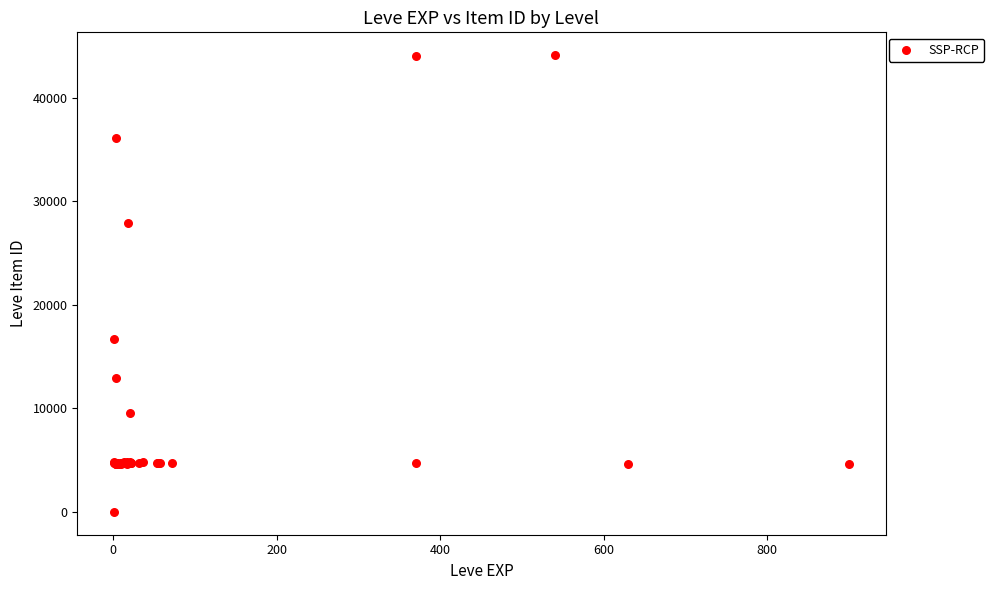

What Y value in the scatter plot is closest to 22050?

16734